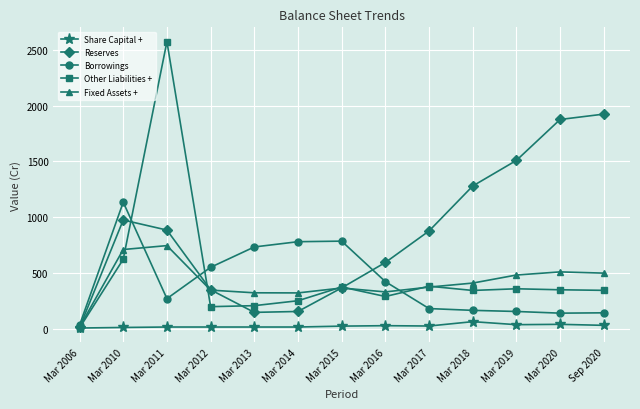

What is the spread (max minus min) of values at Mar 2018?

1213